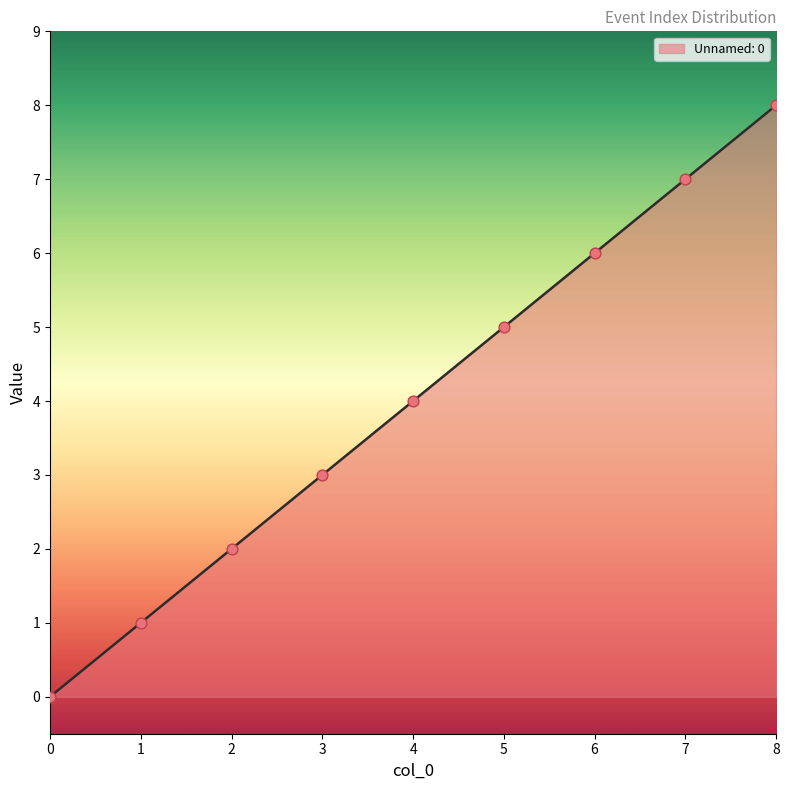

Which has a higher value, 5 or 2?

5